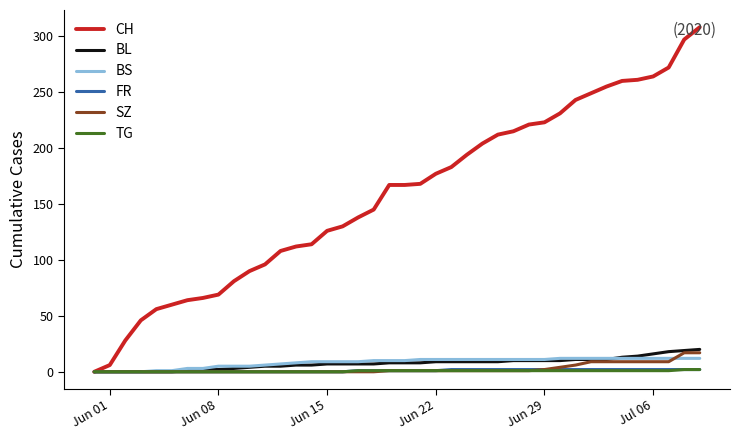

Which series has the largest range (max minus min)?

CH